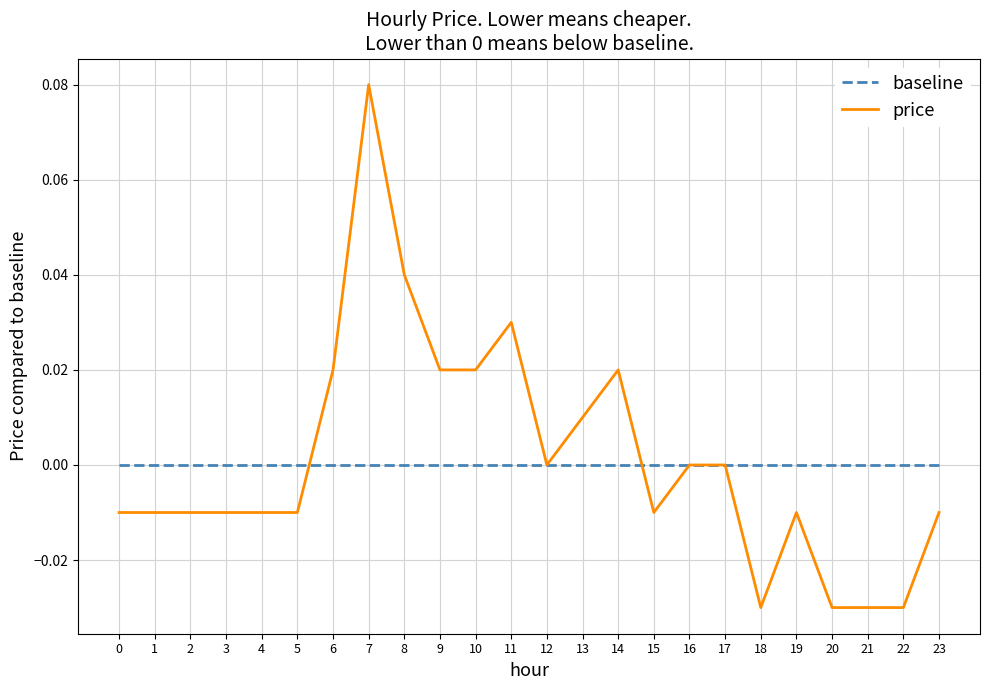

The value of baseline at 23 is 0.0. True or false?

True